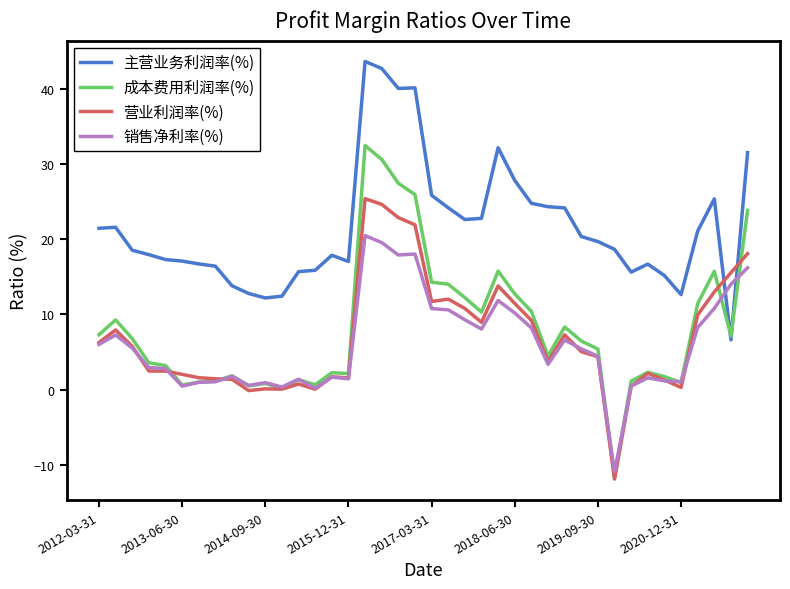

Which series has the largest range (max minus min)?

成本费用利润率(%)